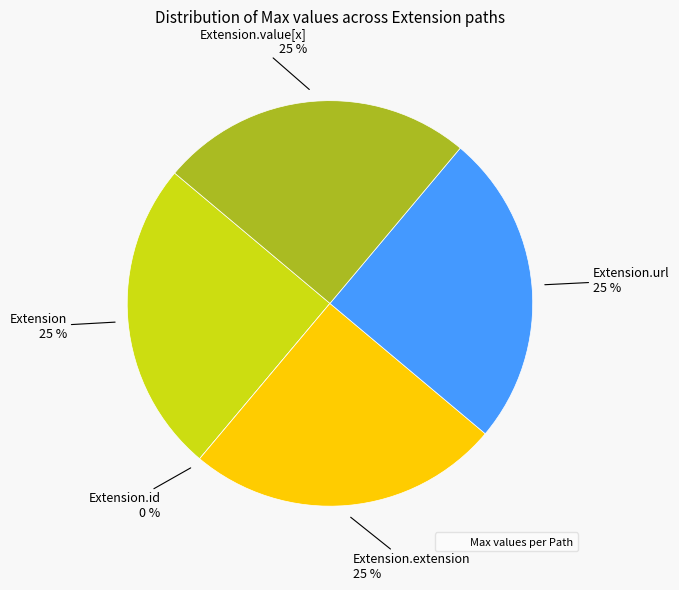

The Extension.url slice represents 25% of the pie. True or false?

True